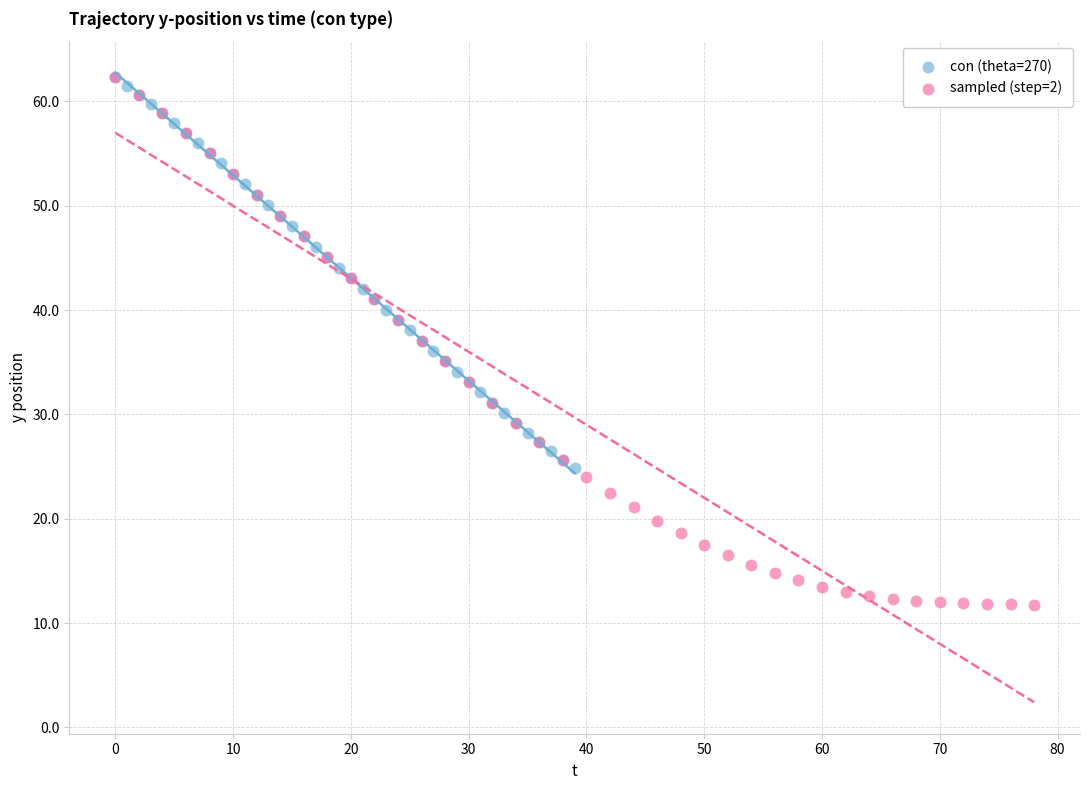

Which series contains the lowest Y value?

sampled (step=2)